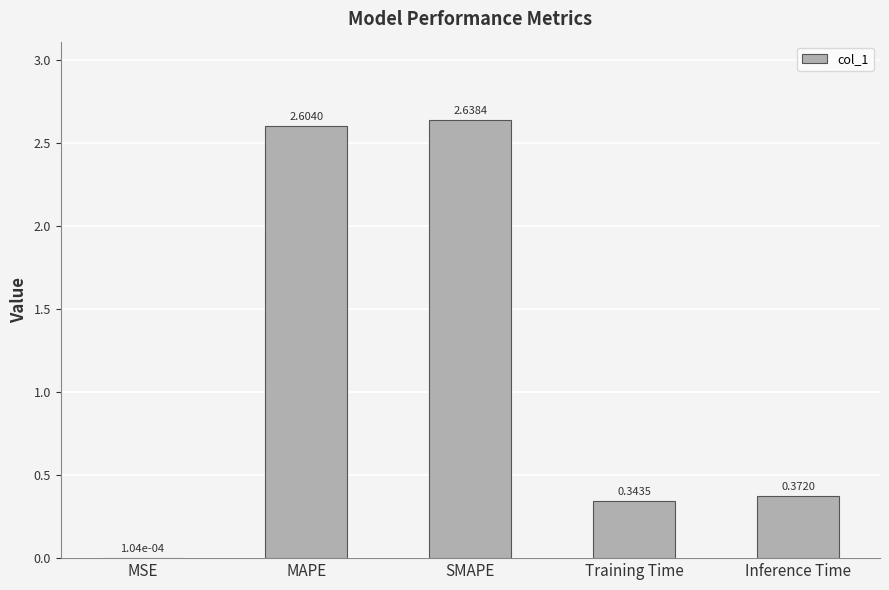

Between Training Time and MSE, which is larger?

Training Time